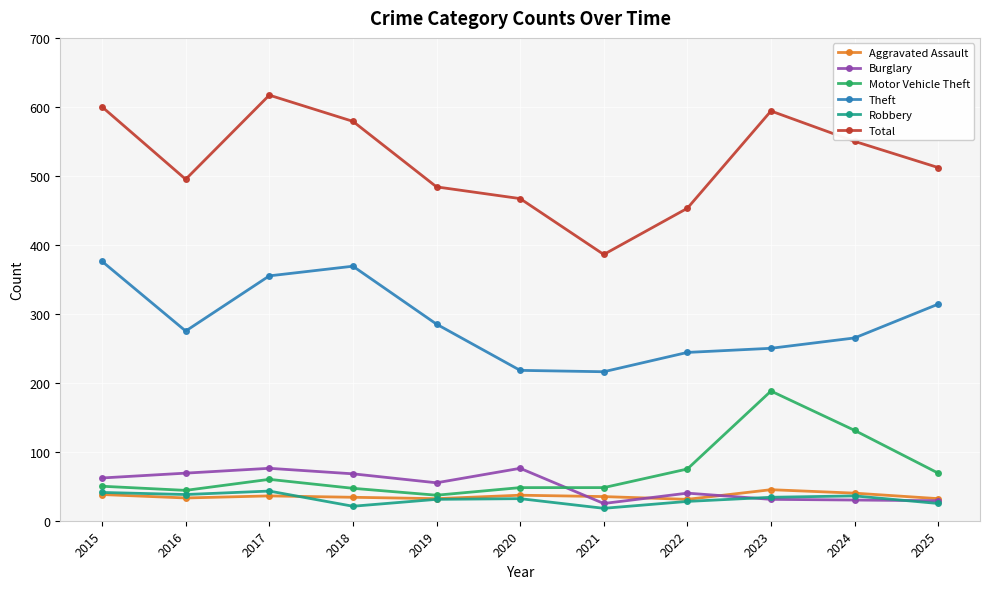

Where does the Aggravated Assault series first go above 35?

2015